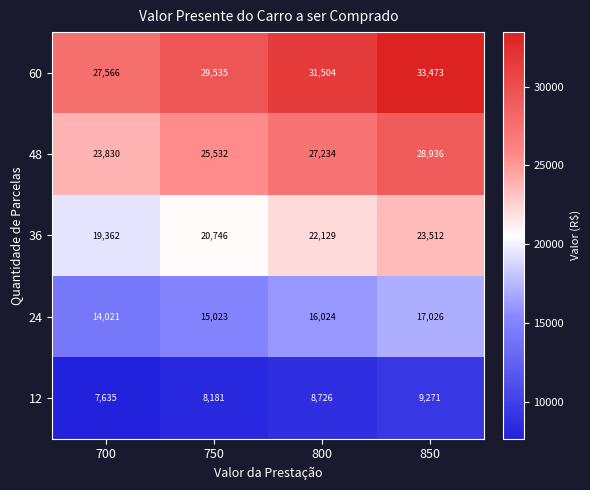

Rank the series by their average value, from lowest to highest.

12, 24, 36, 48, 60